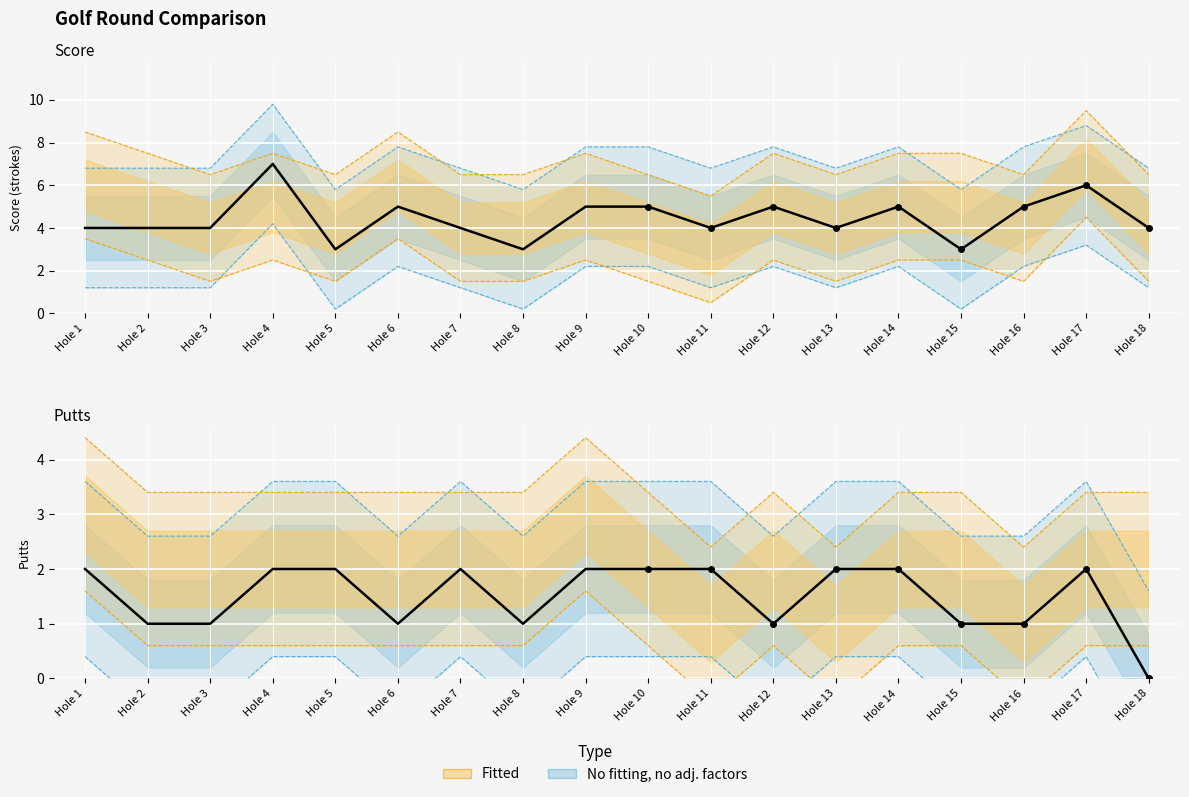

Is this an area chart (filled region under the line)?

No